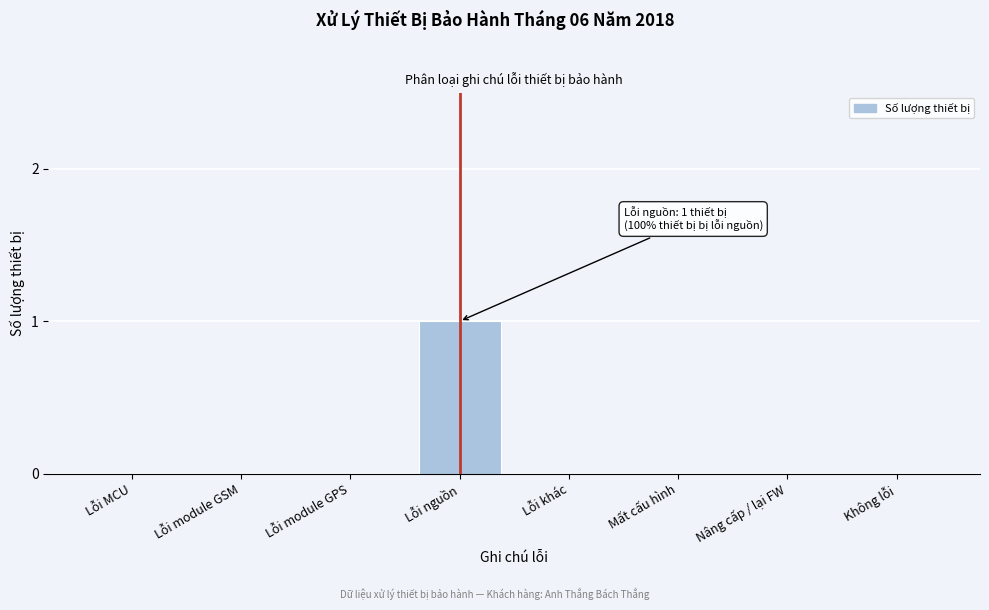

Reading right to left, what are all the values shown in this chart?

Không lỗi=0	Nâng cấp / lại FW=0	Mất cấu hình=0	Lỗi khác=0	Lỗi nguồn=1	Lỗi module GPS=0	Lỗi module GSM=0	Lỗi MCU=0